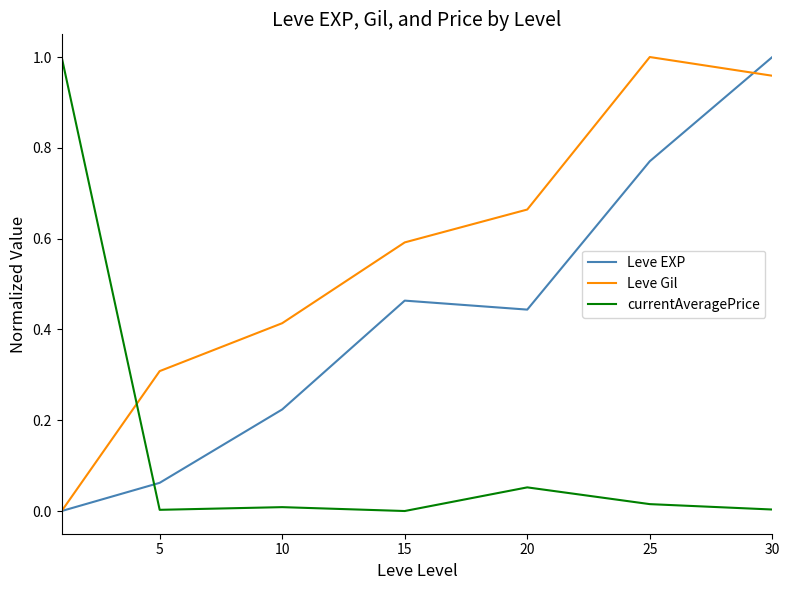

List the series in order of their overall mean, highest first.

Leve Gil, Leve EXP, currentAveragePrice